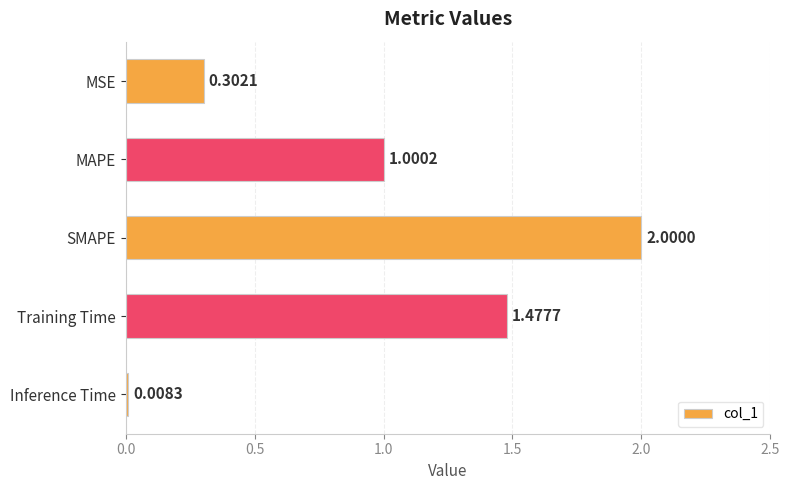

Which label corresponds to the smallest value in the chart?

Inference Time